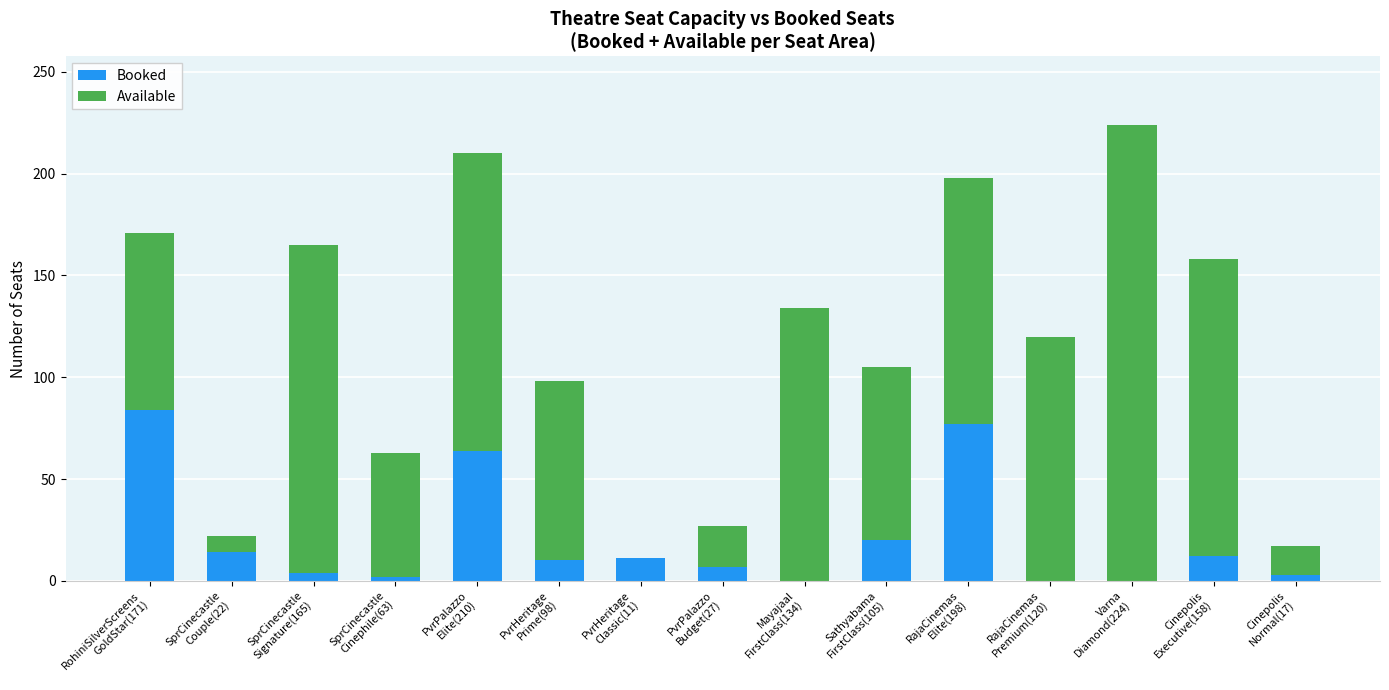

What is the sum of all Booked values?

308